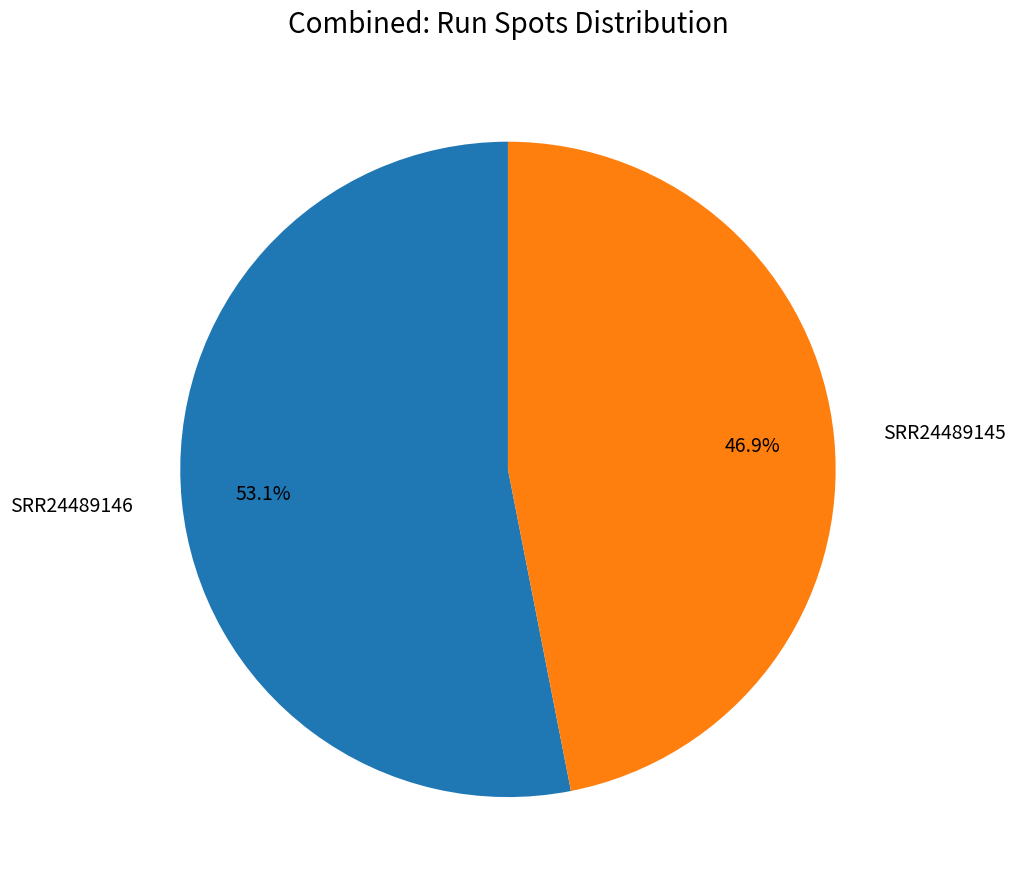

Combined, do SRR24489145 and SRR24489146 account for over 50%?

Yes